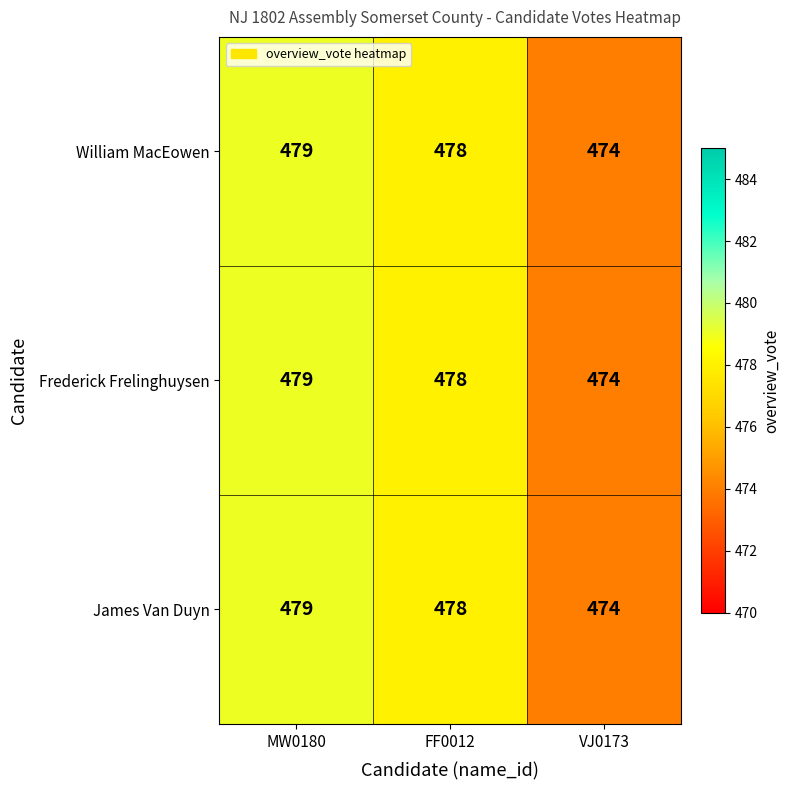

The value of William MacEowen at MW0180 is 479. True or false?

True